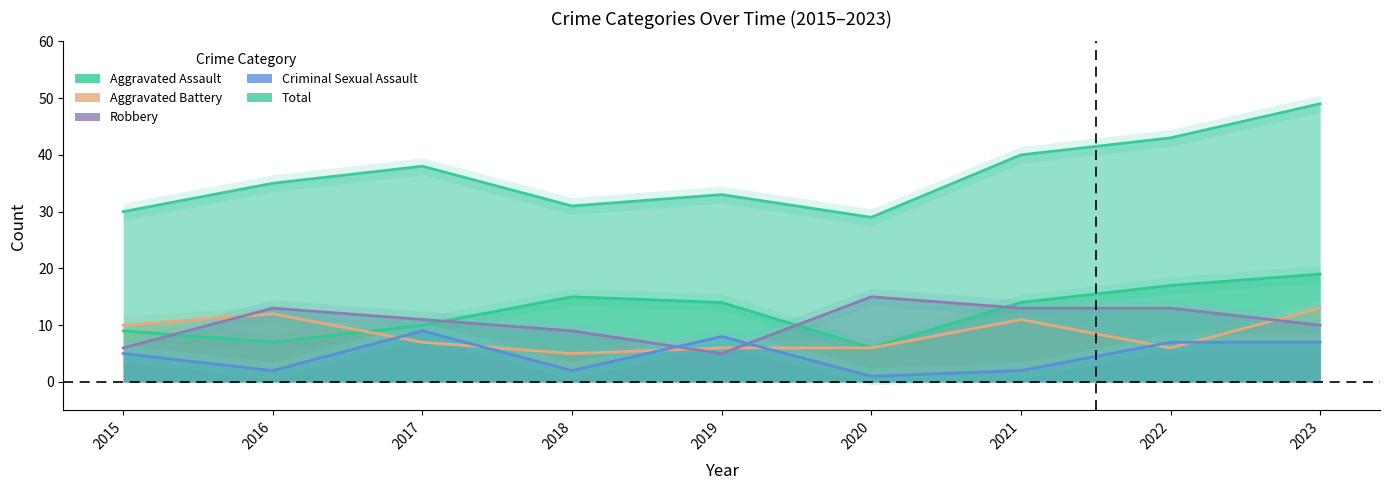

At which category does Criminal Sexual Assault reach its first local valley?

2016